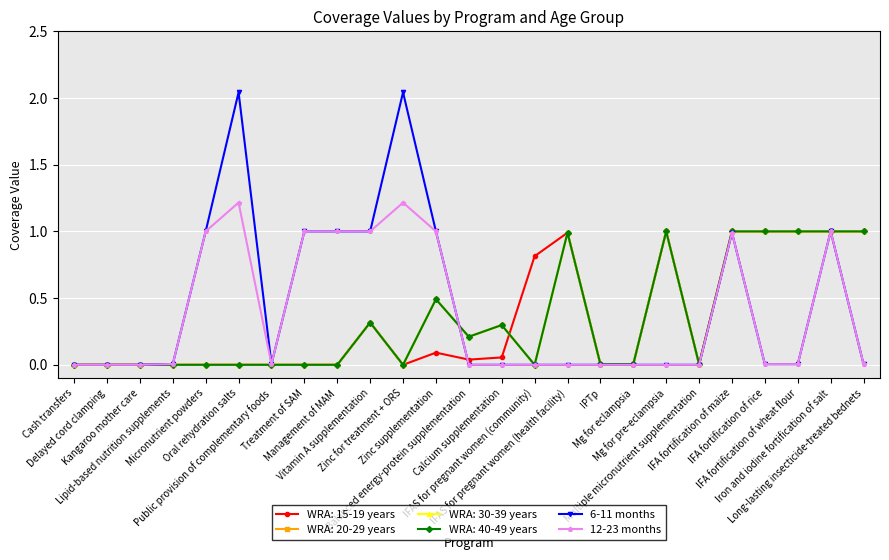

Is this an area chart (filled region under the line)?

No